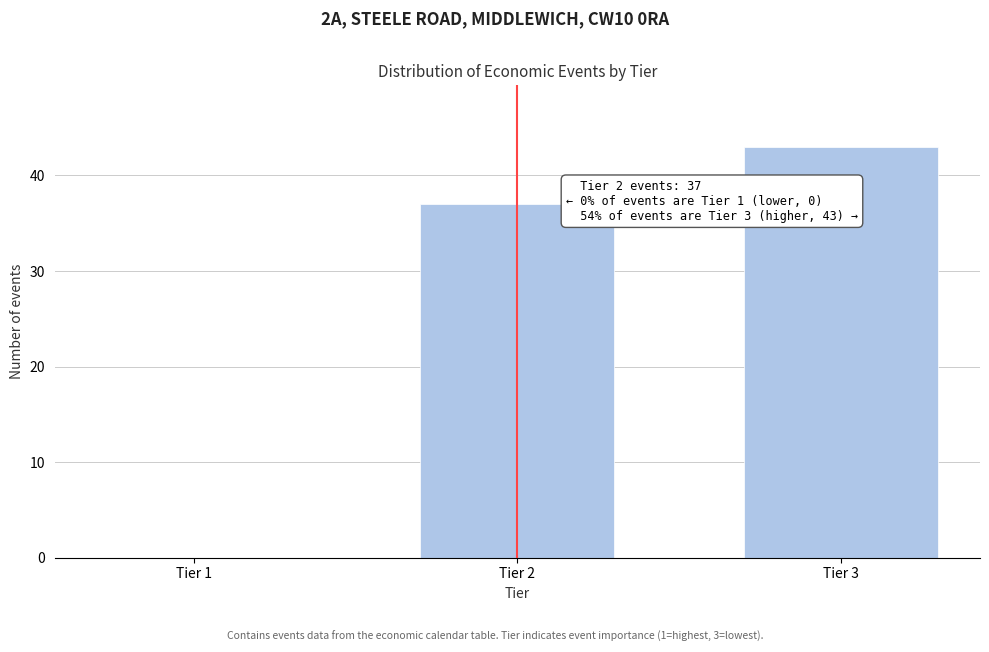

Reading left to right, what are all the values shown in this chart?

Tier 1=0	Tier 2=37	Tier 3=43